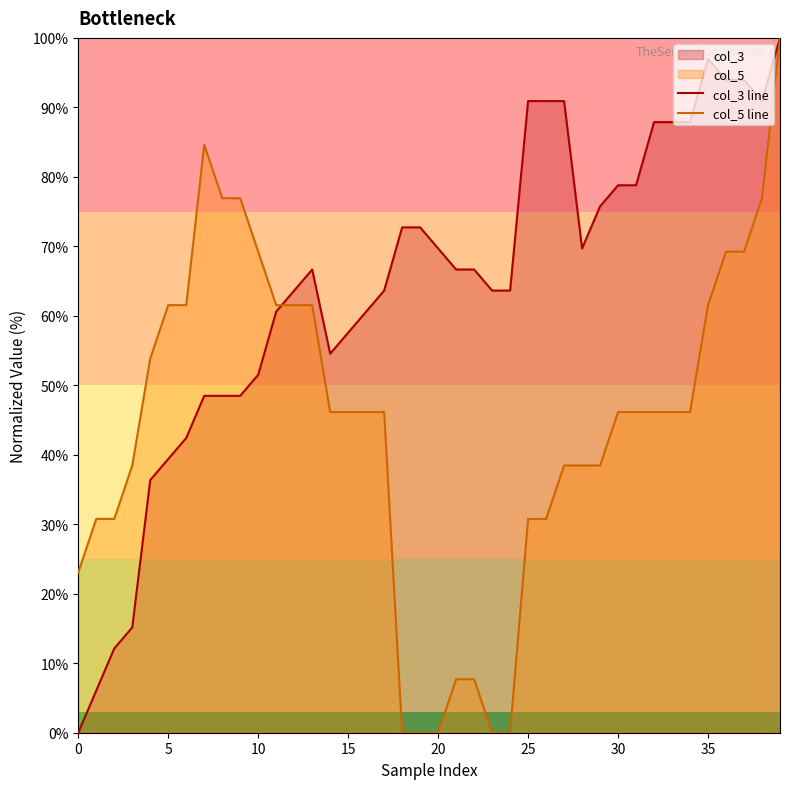

Does the chart display data point markers on the line(s)?

No